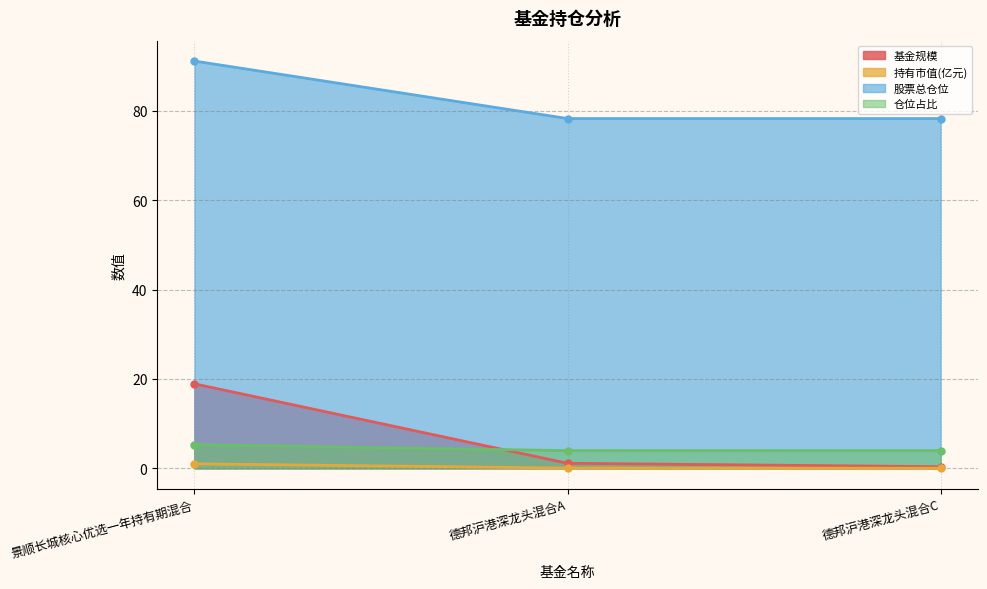

Does the chart have visible grid lines?

Yes